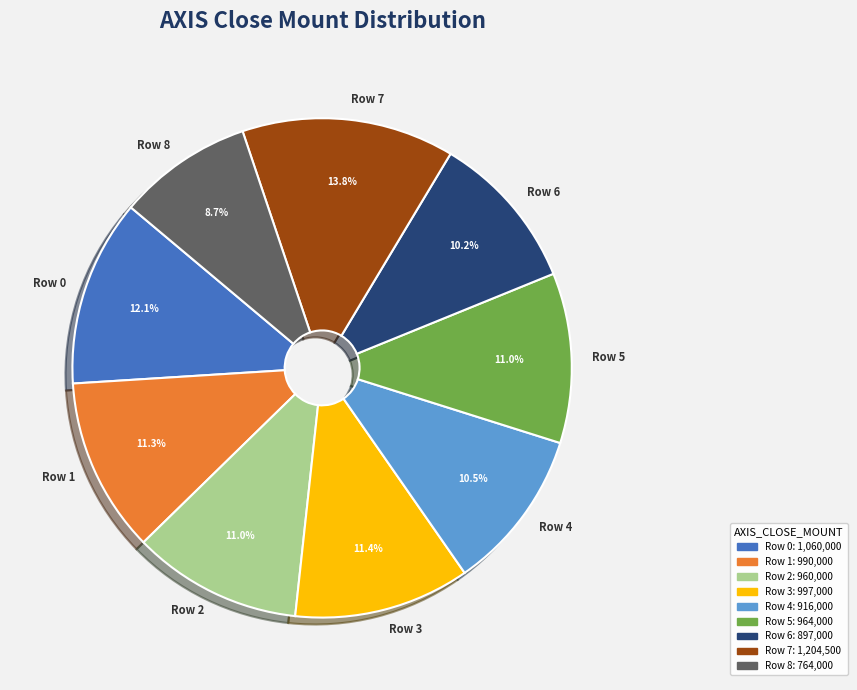

Is Row 0 the majority of the pie?

No